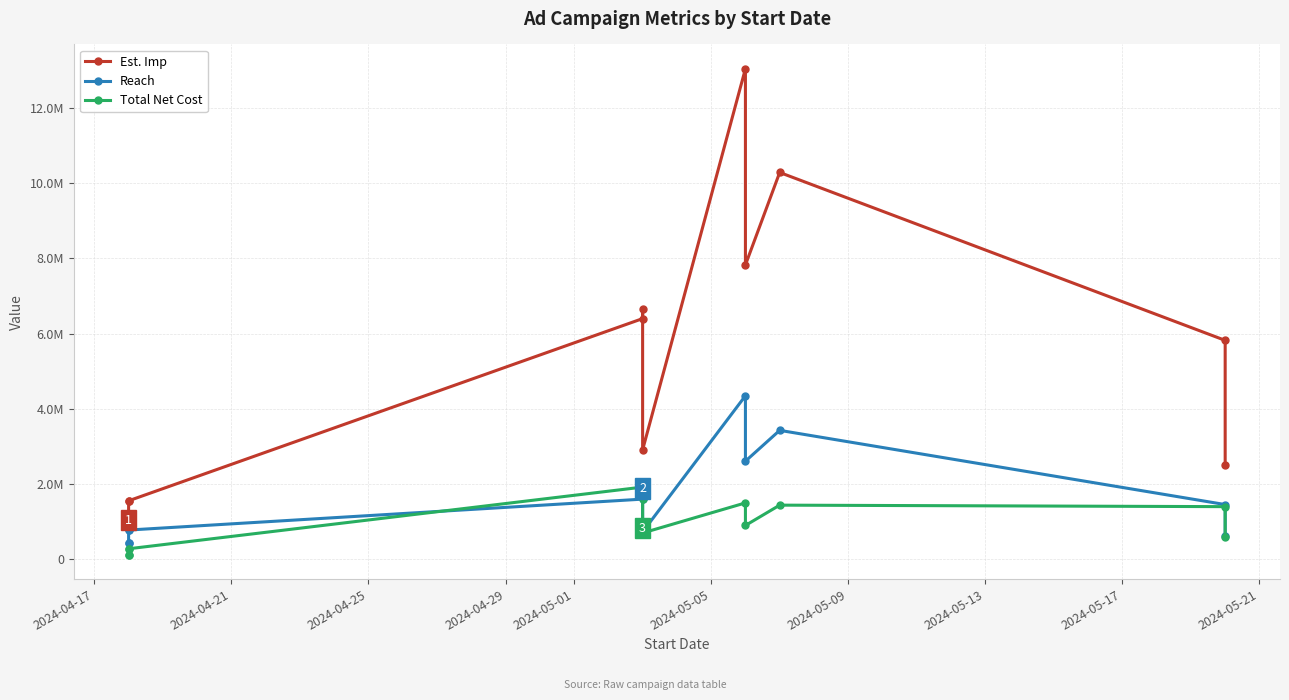

What is the difference between the maximum and minimum values in the Total Net Cost series?

1800000.0